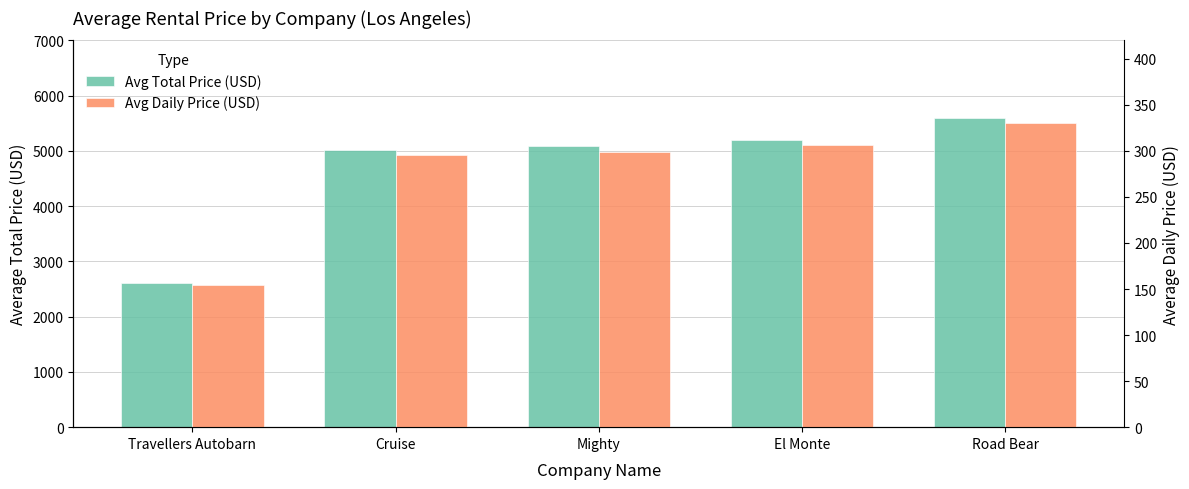

Reading left to right, transcribe all the data shown in this chart.

Avg Total Price (USD): Travellers Autobarn=2615.7	Cruise=5024.7	Mighty=5081.5	El Monte=5202.3	Road Bear=5601.5
Avg Daily Price (USD): Travellers Autobarn=153.9	Cruise=295.7	Mighty=298.9	El Monte=306.0	Road Bear=330.0